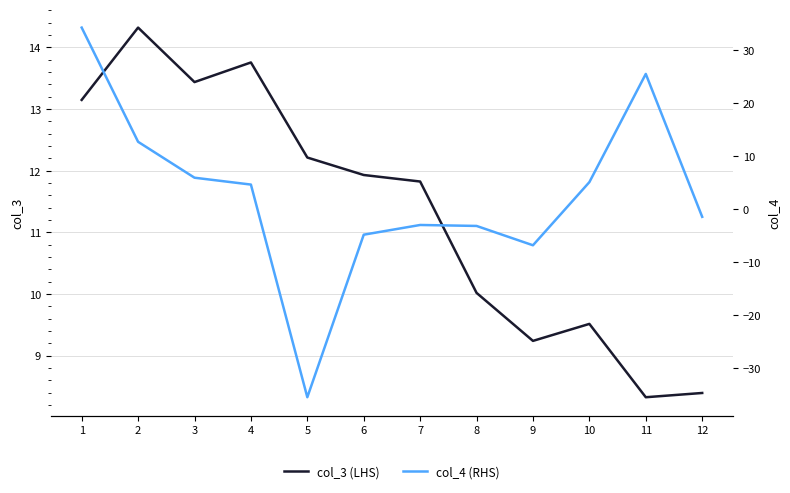

True or false: col_3 (LHS) has more than 0 points higher than both neighbors.

True